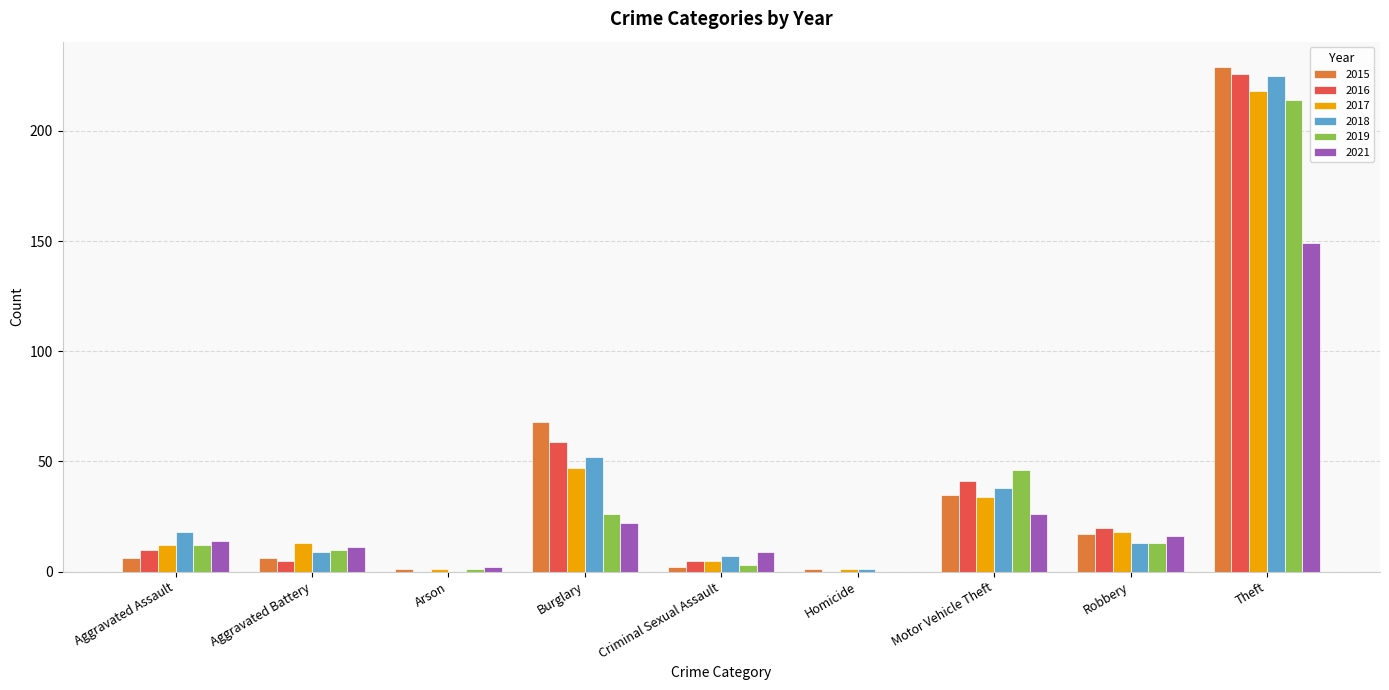

Reading left to right, what are all the values shown in this chart?

2015: Aggravated Assault=6	Aggravated Battery=6	Arson=1	Burglary=68	Criminal Sexual Assault=2	Homicide=1	Motor Vehicle Theft=35	Robbery=17	Theft=229
2016: Aggravated Assault=10	Aggravated Battery=5	Arson=0	Burglary=59	Criminal Sexual Assault=5	Homicide=0	Motor Vehicle Theft=41	Robbery=20	Theft=226
2017: Aggravated Assault=12	Aggravated Battery=13	Arson=1	Burglary=47	Criminal Sexual Assault=5	Homicide=1	Motor Vehicle Theft=34	Robbery=18	Theft=218
2018: Aggravated Assault=18	Aggravated Battery=9	Arson=0	Burglary=52	Criminal Sexual Assault=7	Homicide=1	Motor Vehicle Theft=38	Robbery=13	Theft=225
2019: Aggravated Assault=12	Aggravated Battery=10	Arson=1	Burglary=26	Criminal Sexual Assault=3	Homicide=0	Motor Vehicle Theft=46	Robbery=13	Theft=214
2021: Aggravated Assault=14	Aggravated Battery=11	Arson=2	Burglary=22	Criminal Sexual Assault=9	Homicide=0	Motor Vehicle Theft=26	Robbery=16	Theft=149